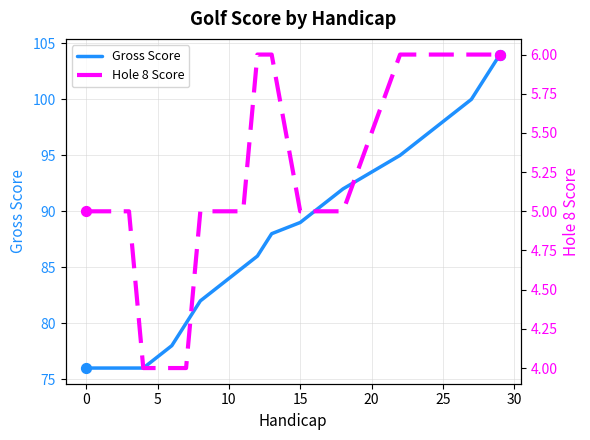

Which series reaches the maximum Y coordinate?

Gross Score